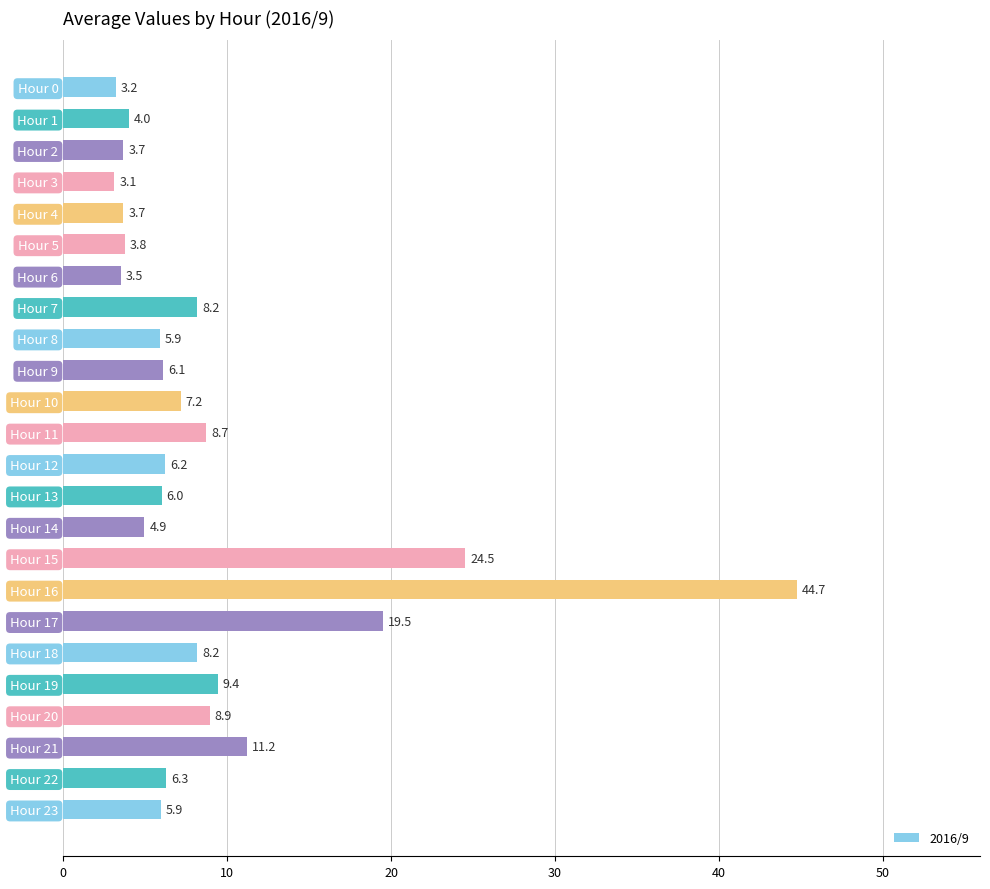

What is the maximum value shown in the chart?

44.7